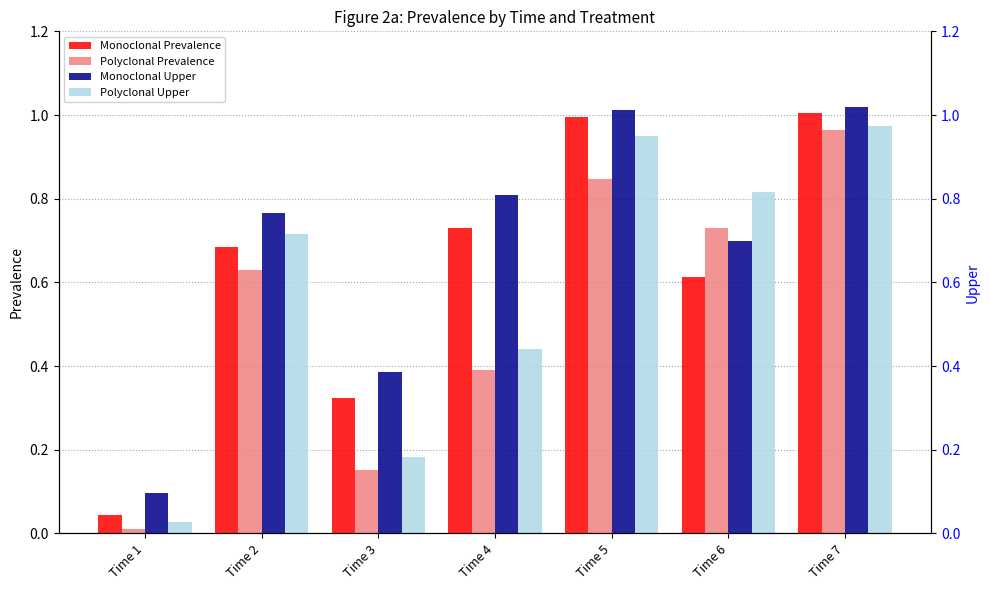

At Time 6, list the series in order from smallest to largest.

Monoclonal Prevalence, Monoclonal Upper, Polyclonal Prevalence, Polyclonal Upper